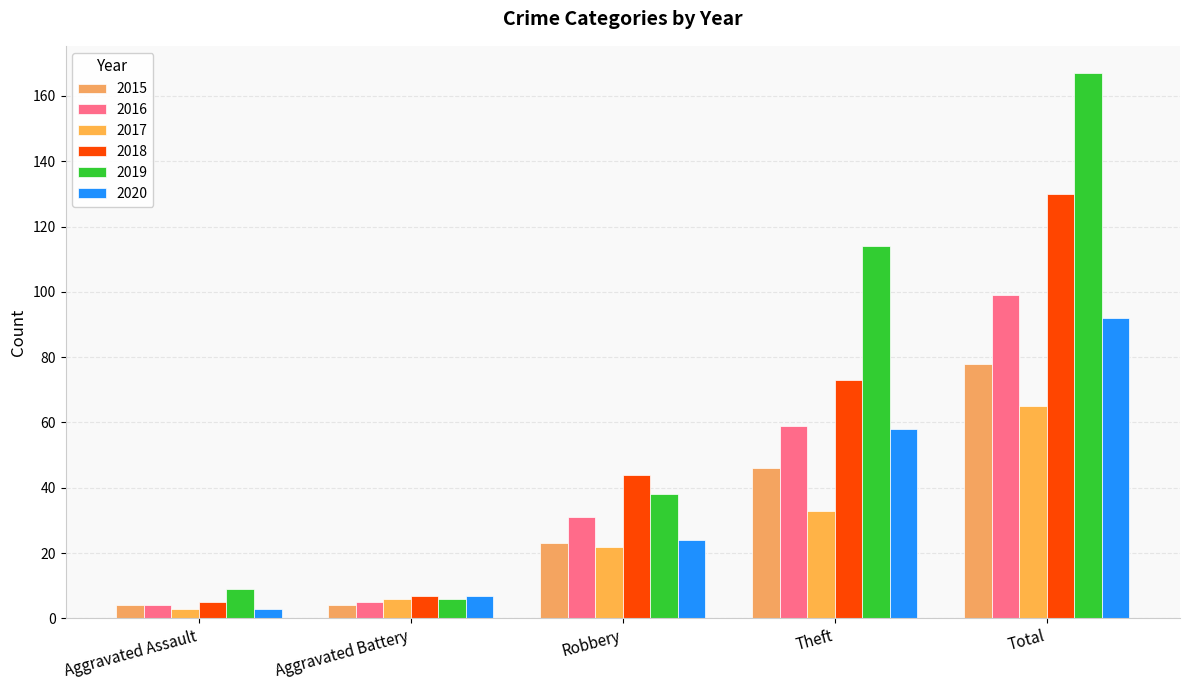

Where is 2020 nearest to the value 47?

Theft